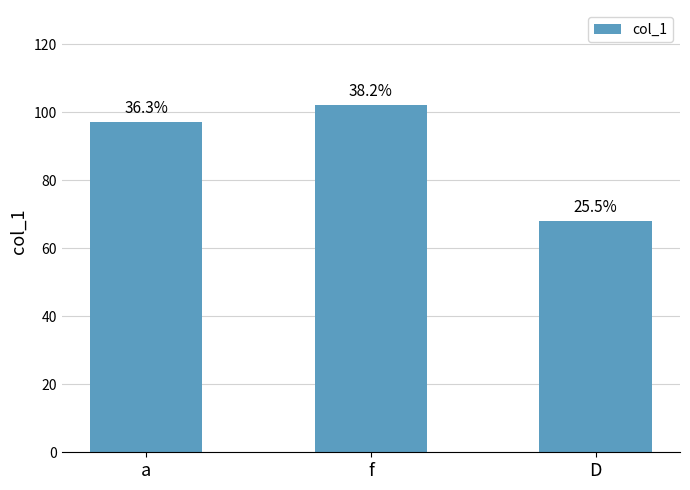

Which label corresponds to the smallest value in the chart?

D